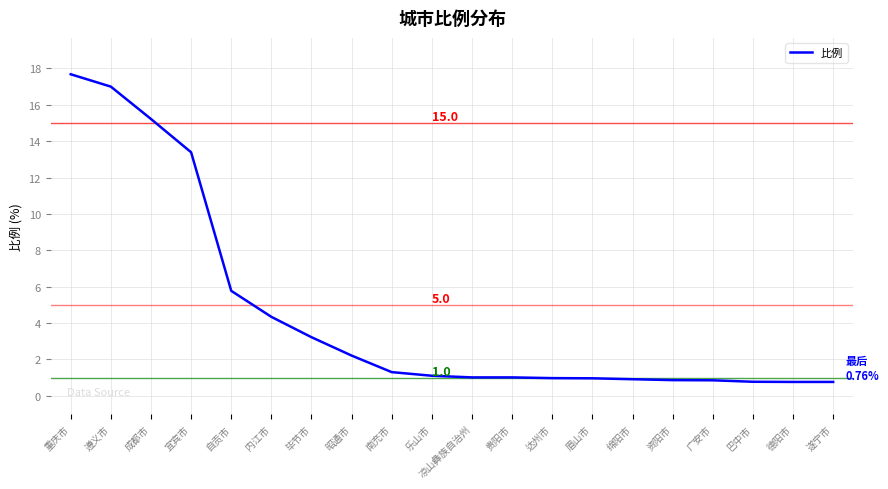

What value does the data have at 凉山彝族自治州?

1.0